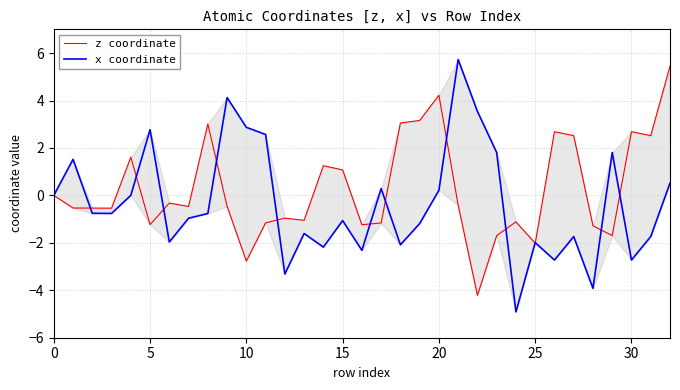

Reading left to right, list all the values displayed in this chart.

z coordinate: 0.0	-0.5	-0.5	-0.5	1.6	-1.2	-0.3	-0.5	3.0	-0.5	-2.8	-1.2	-1.0	-1.0	1.3	1.1	-1.2	-1.2	3.1	3.2	4.2	-0.4	-4.2	-1.7	-1.1	-2.0	2.7	2.5	-1.3	-1.7	2.7	2.5	5.4
x coordinate: 0.0	1.5	-0.8	-0.8	0.0	2.8	-2.0	-1.0	-0.8	4.1	2.9	2.6	-3.3	-1.6	-2.2	-1.1	-2.3	0.3	-2.1	-1.2	0.2	5.7	3.5	1.8	-4.9	-2.0	-2.7	-1.7	-3.9	1.8	-2.7	-1.7	0.5